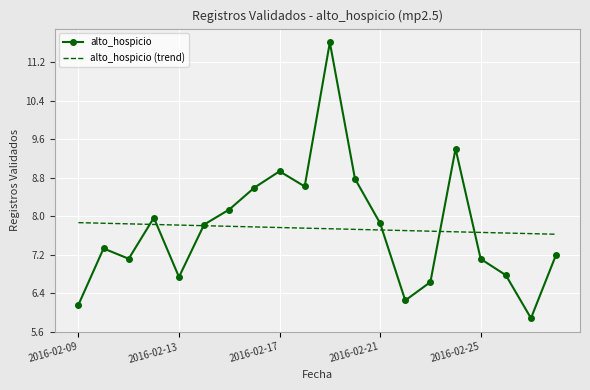

Which series has the largest range (max minus min)?

alto_hospicio